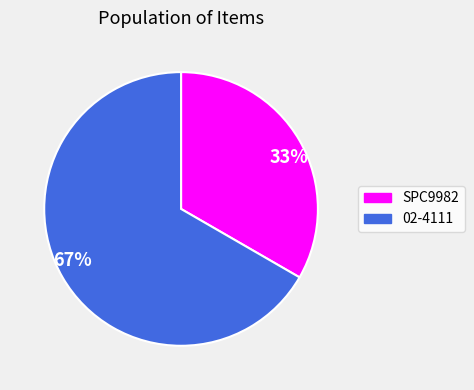

Do 33% and 67% together represent more than half of the pie?

Yes